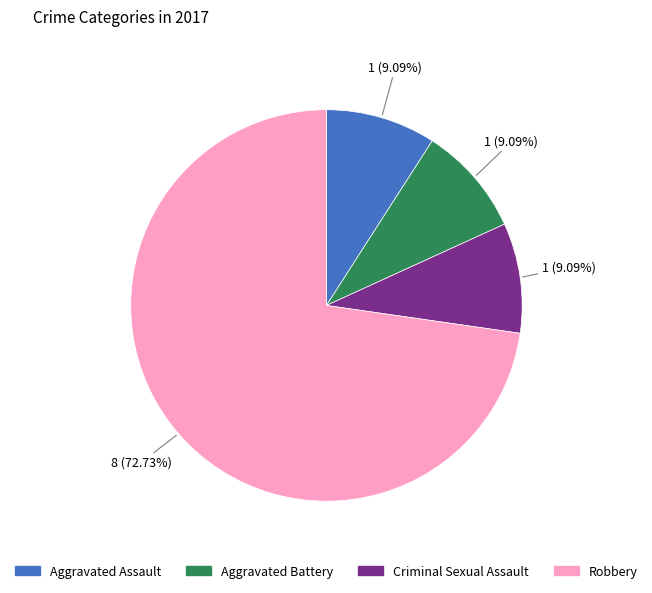

Count the number of slices in the pie.

4